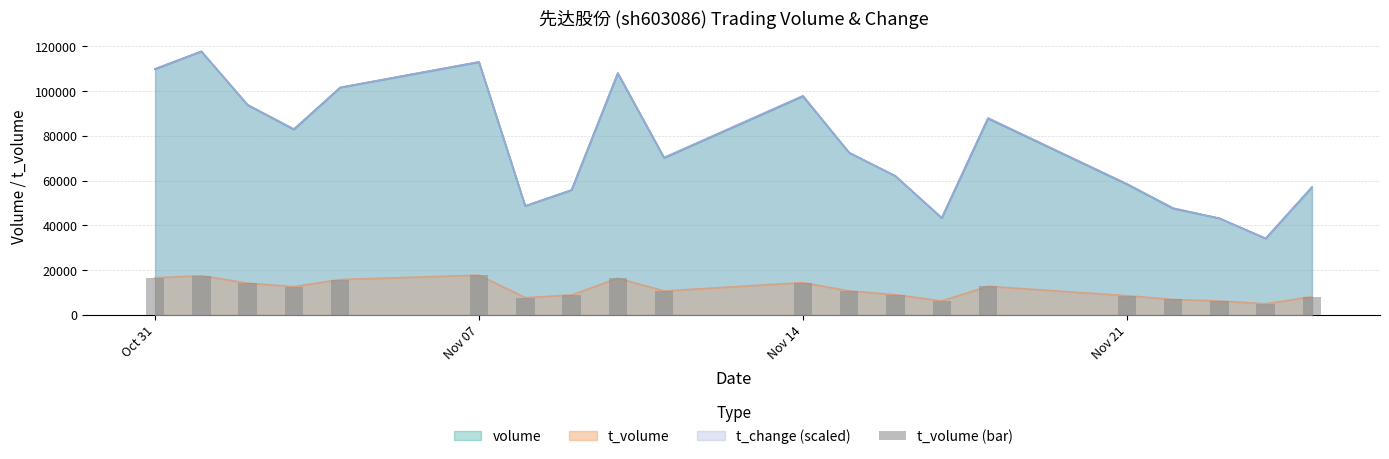

Between Nov 14 and 5, which is larger?

5